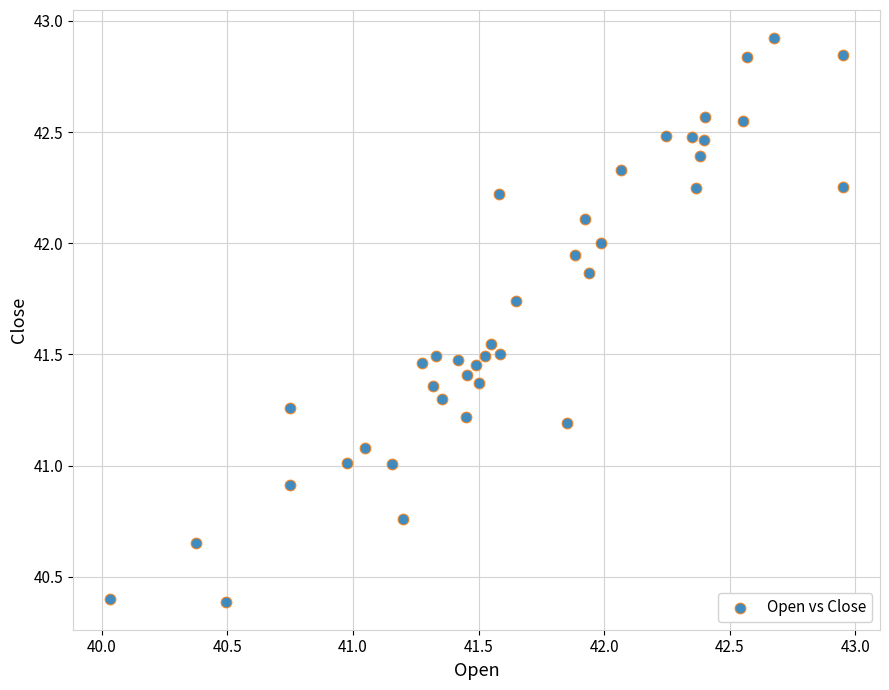

What is the range of X values (max minus min)?

2.9